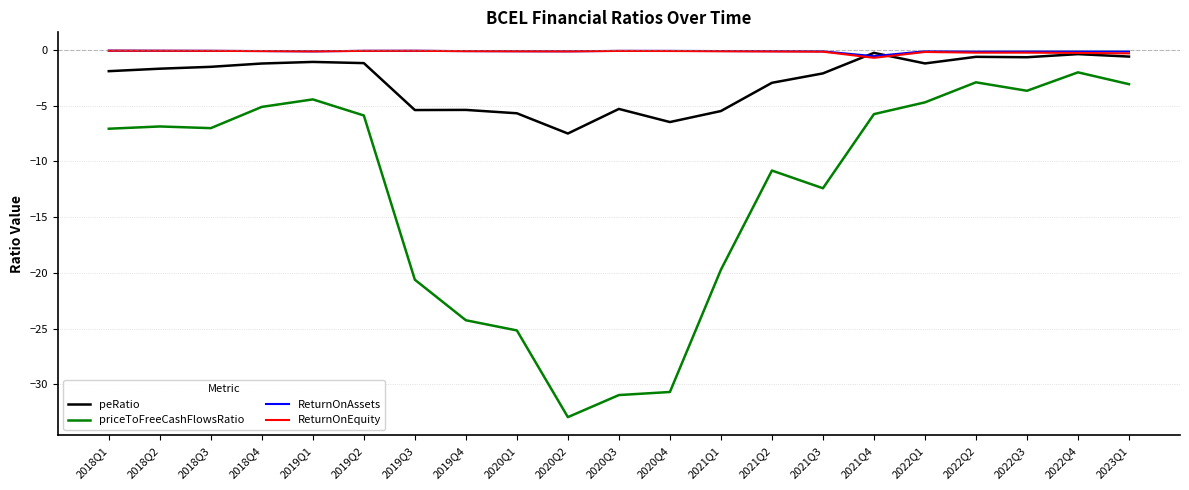

Which category has the highest value in the priceToFreeCashFlowsRatio series?

2022Q4